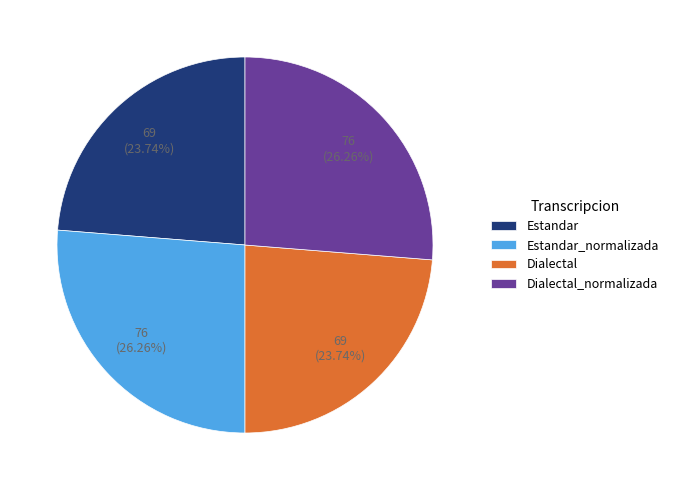

Approximately how many times larger is the value at Dialectal_normalizada compared to Estandar_normalizada?

1.0